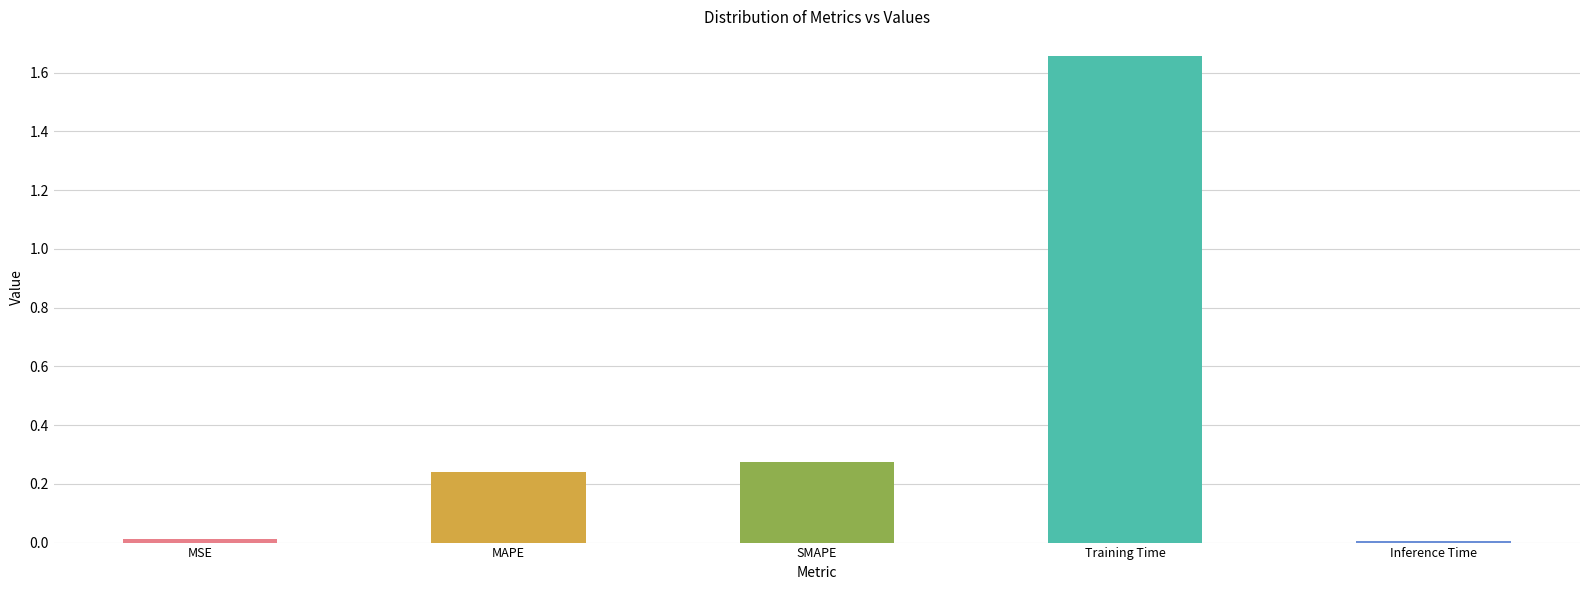

What is the label of the 1st bar from the left?

MSE